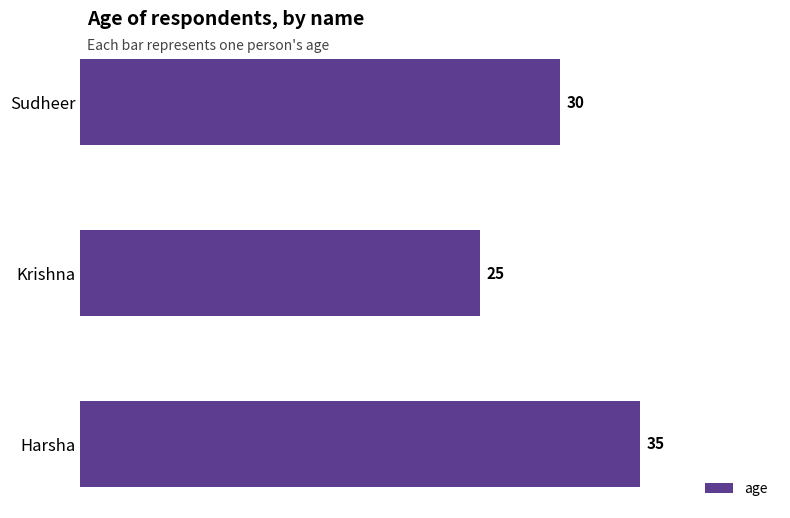

What is the average value?

30